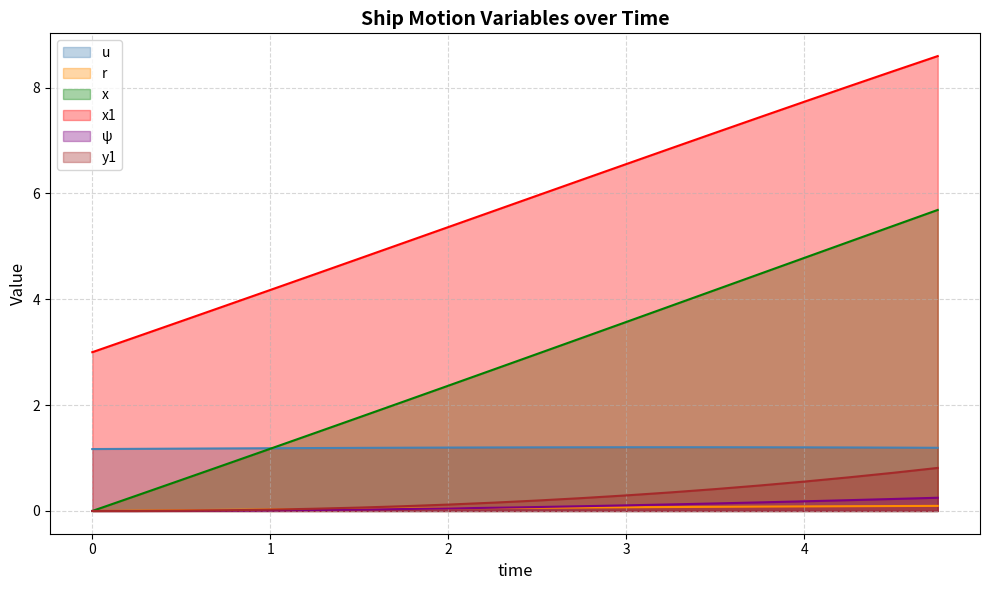

True or false: ψ and x intersect in this chart.

False